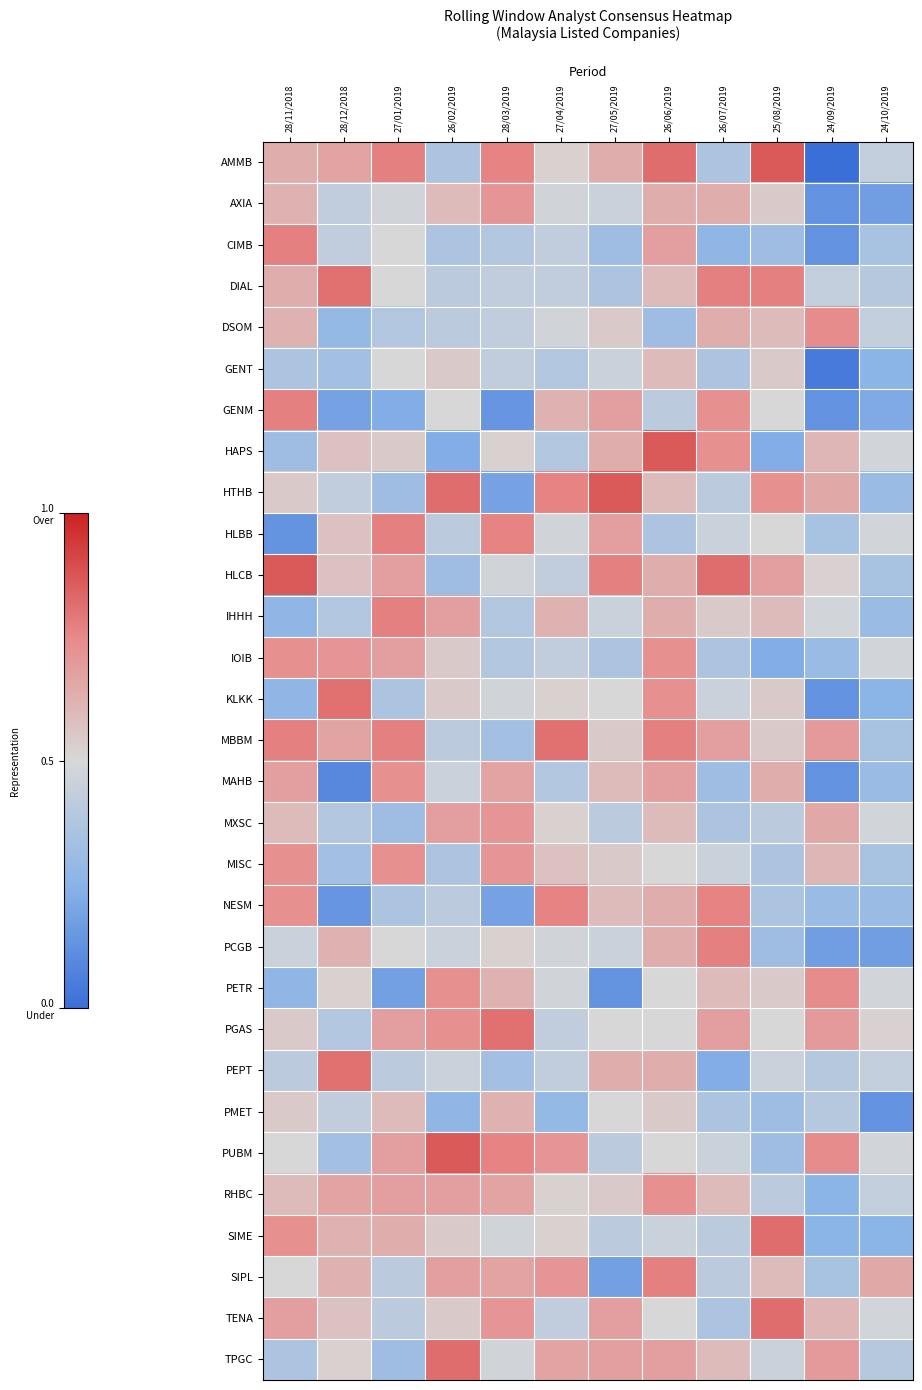

Count the number of data series in this chart.

30